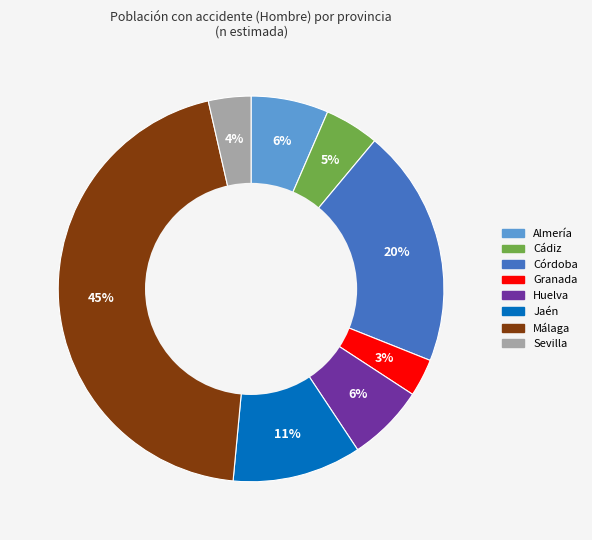

Which category has the biggest portion of the pie?

Málaga